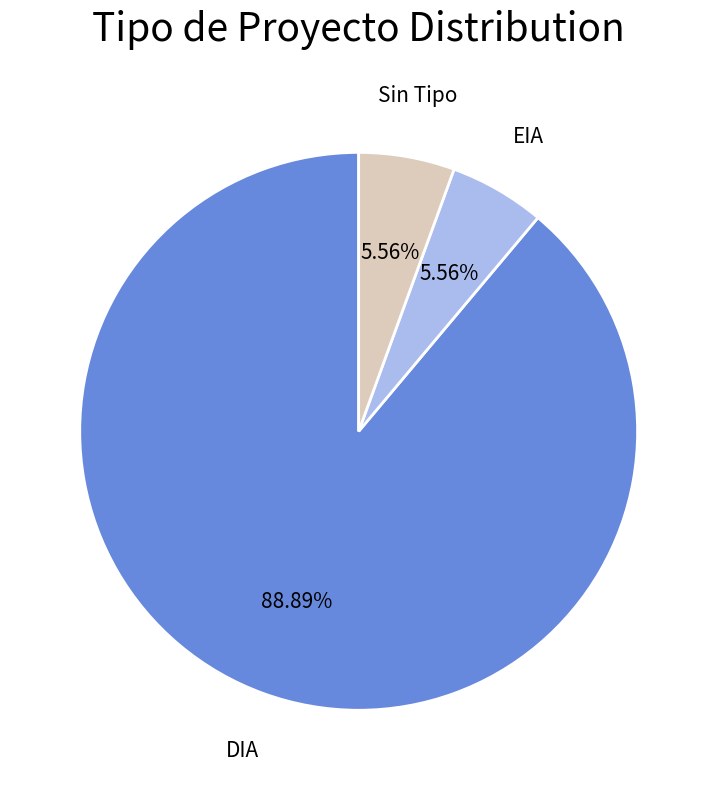

Does any single category account for the majority?

Yes